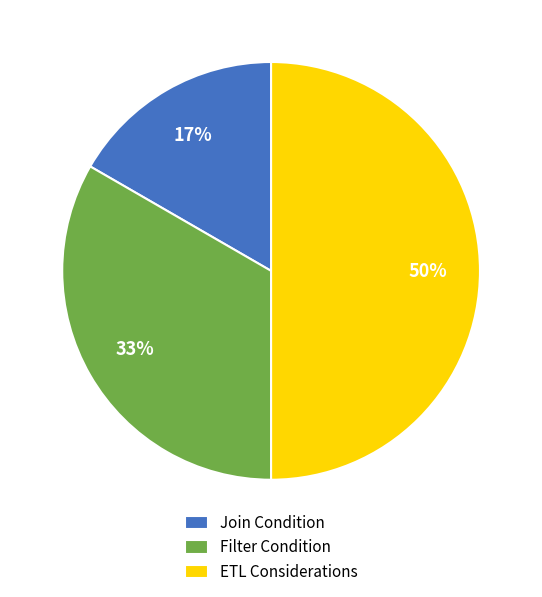

What is the largest slice in the pie chart?

ETL Considerations